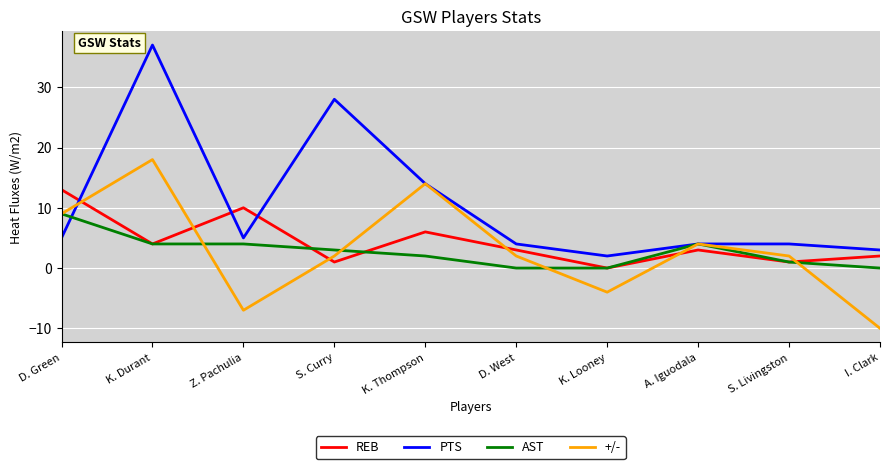

How many series are shown in this chart?

4